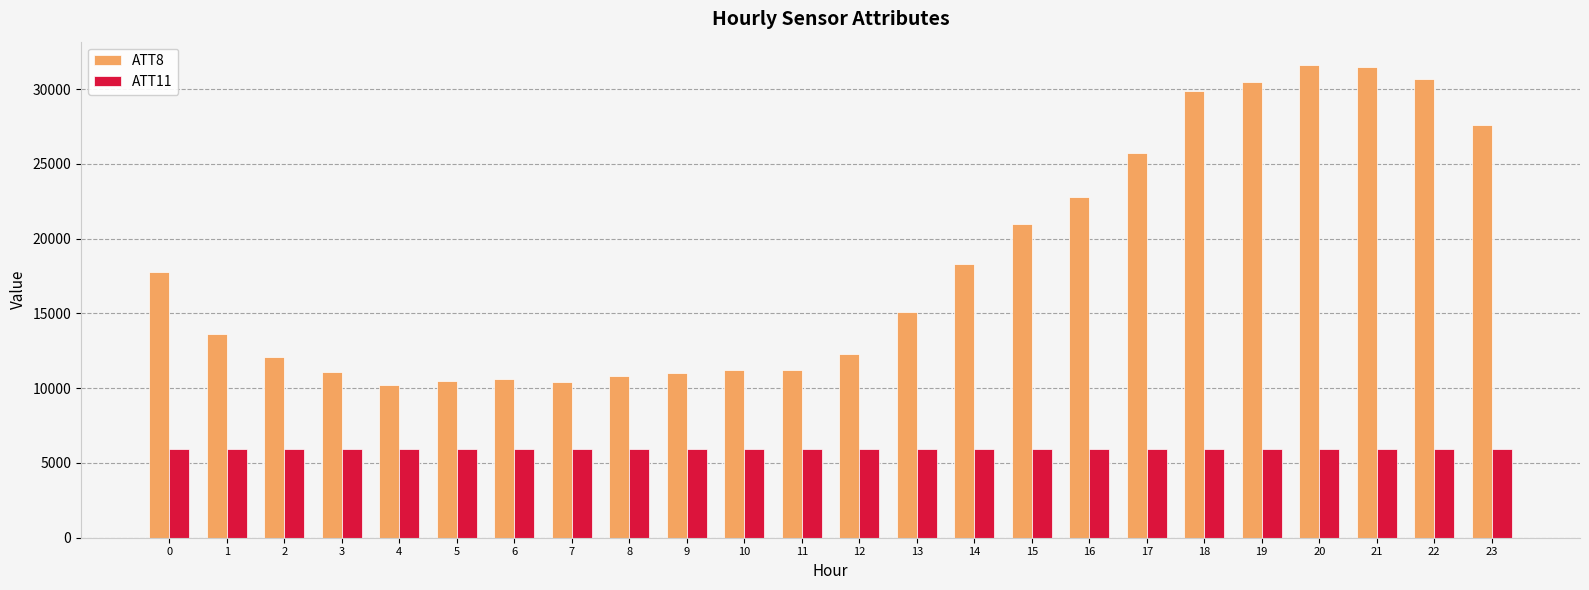

What is the minimum value shown in the chart?

5928.6